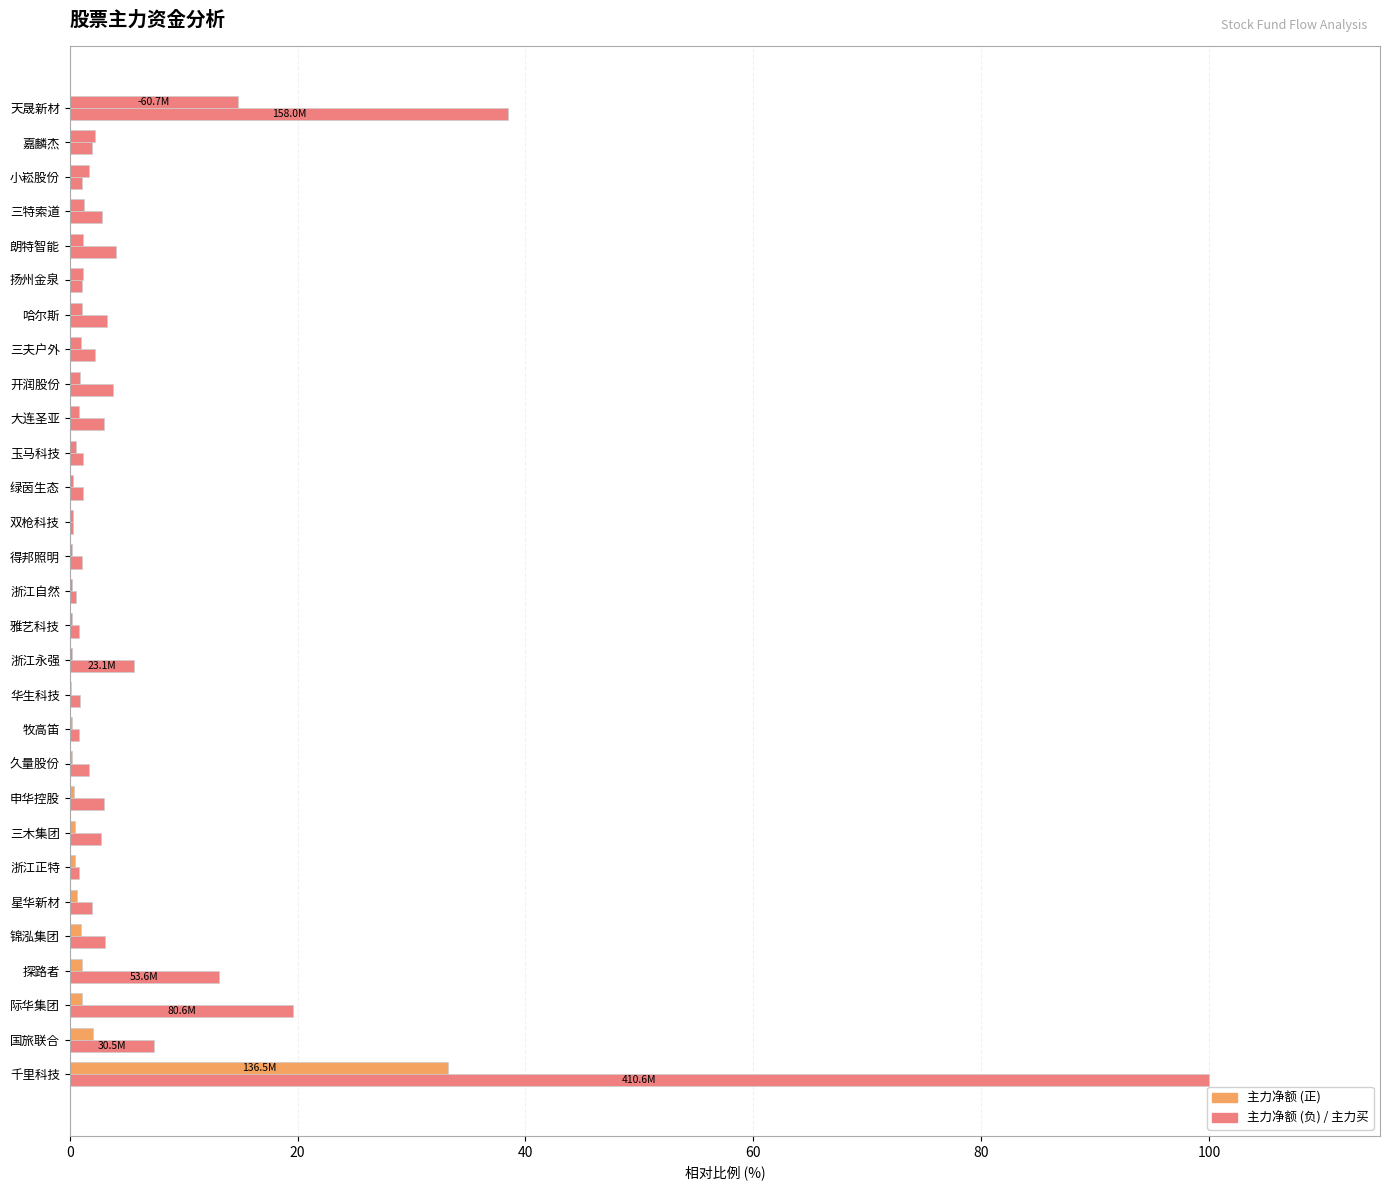

Count the number of categories in the chart.

29